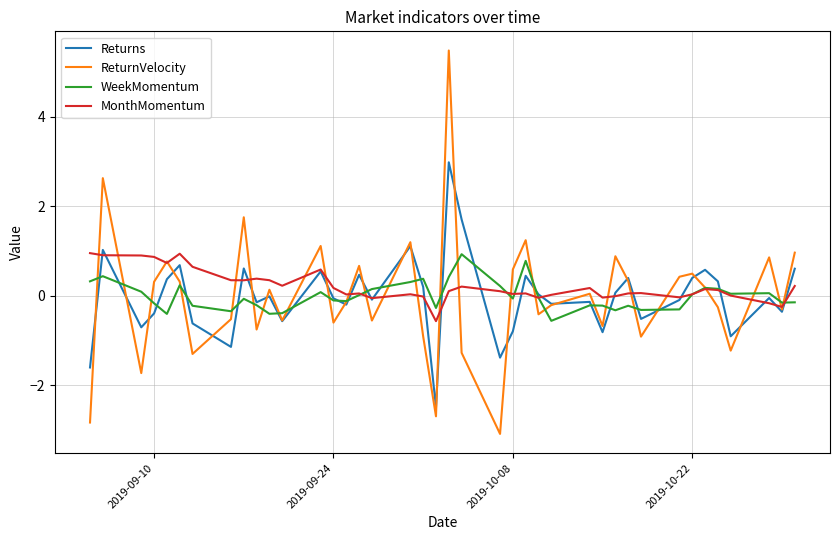

Which series has the widest spread of values?

ReturnVelocity